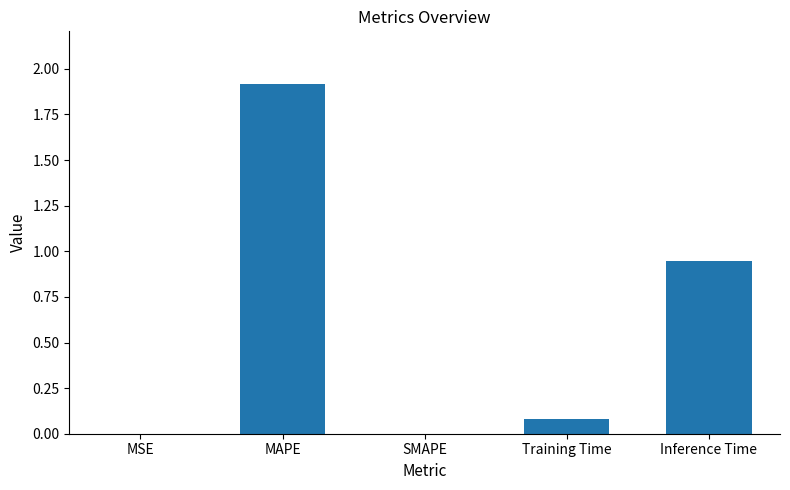

Which category has the highest value across all series?

MAPE